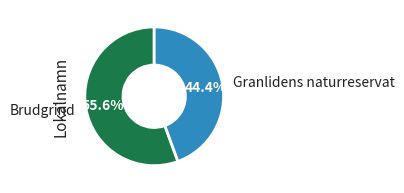

Does Brudgrind account for over 50% of the chart?

Yes